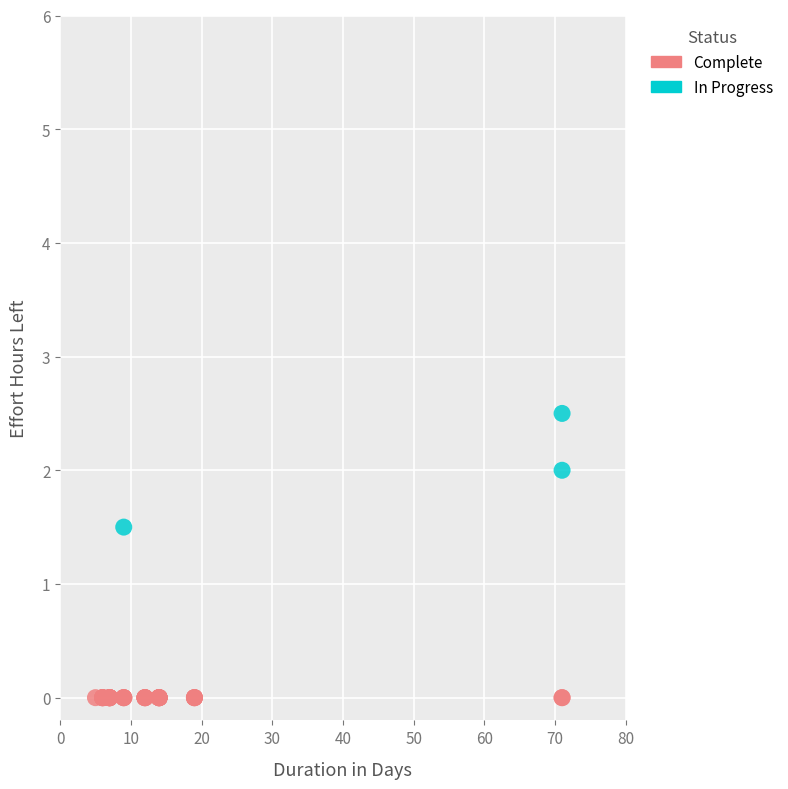

Which series reaches the minimum Y coordinate?

Complete